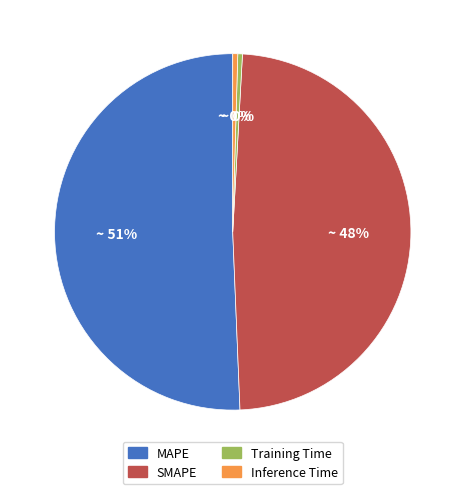

Combined, do SMAPE and Inference Time account for over 50%?

No